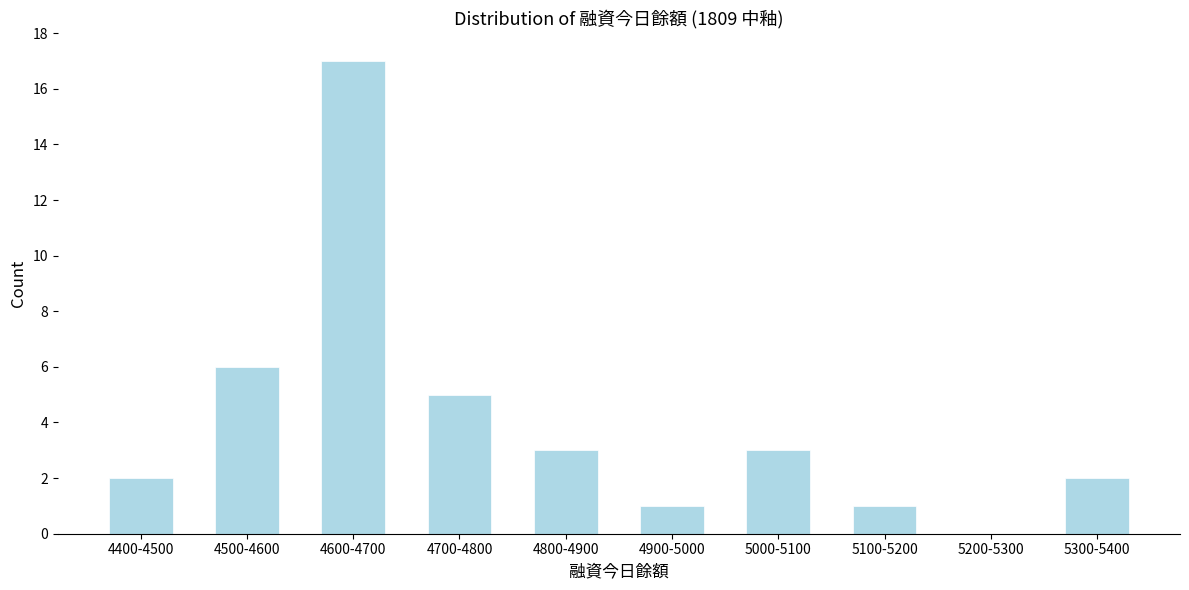

What is the ratio of the value at 4500-4600 to the value at 4600-4700?

0.4